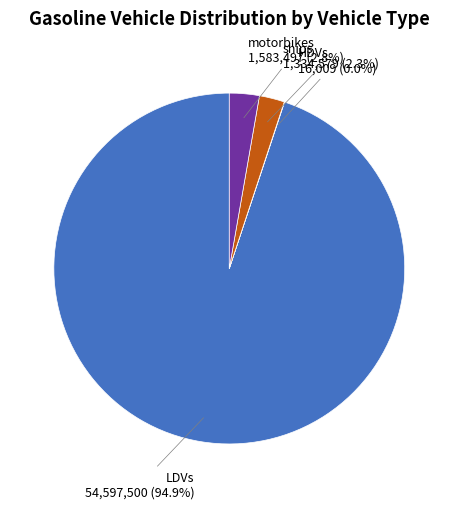

Between ships and LDVs, which is larger?

LDVs